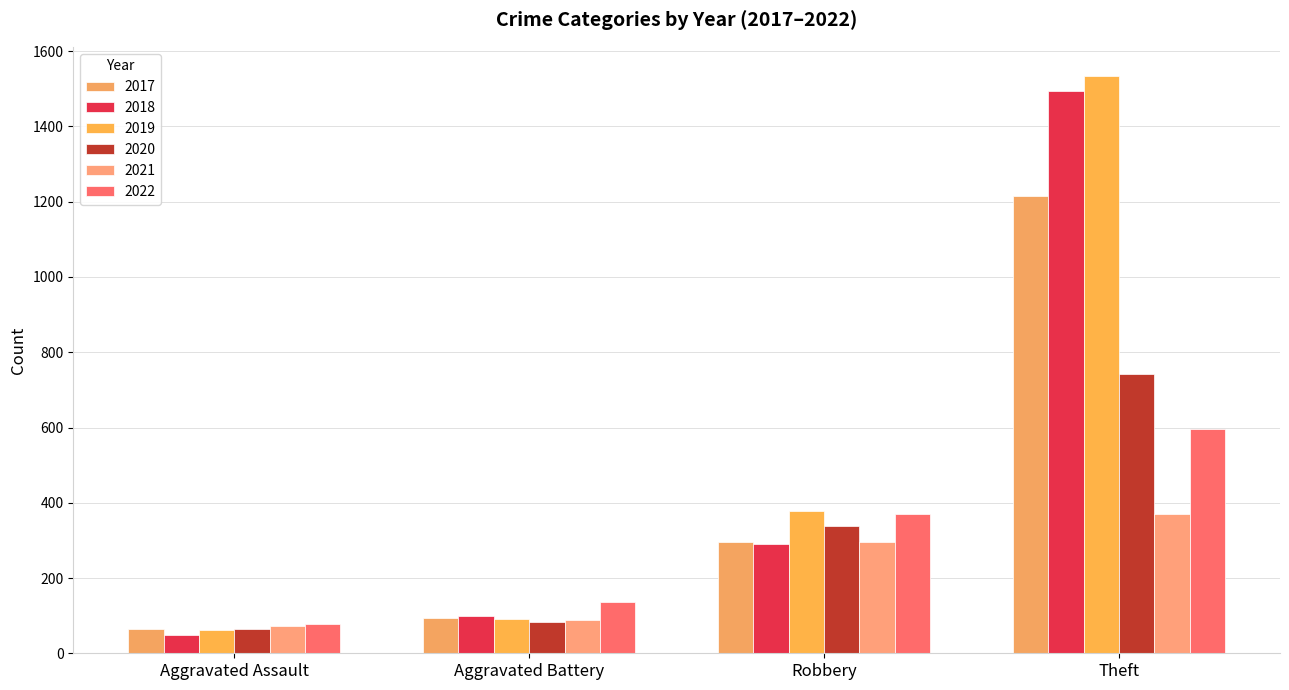

What value does the 2020 series have at Aggravated Battery?

84